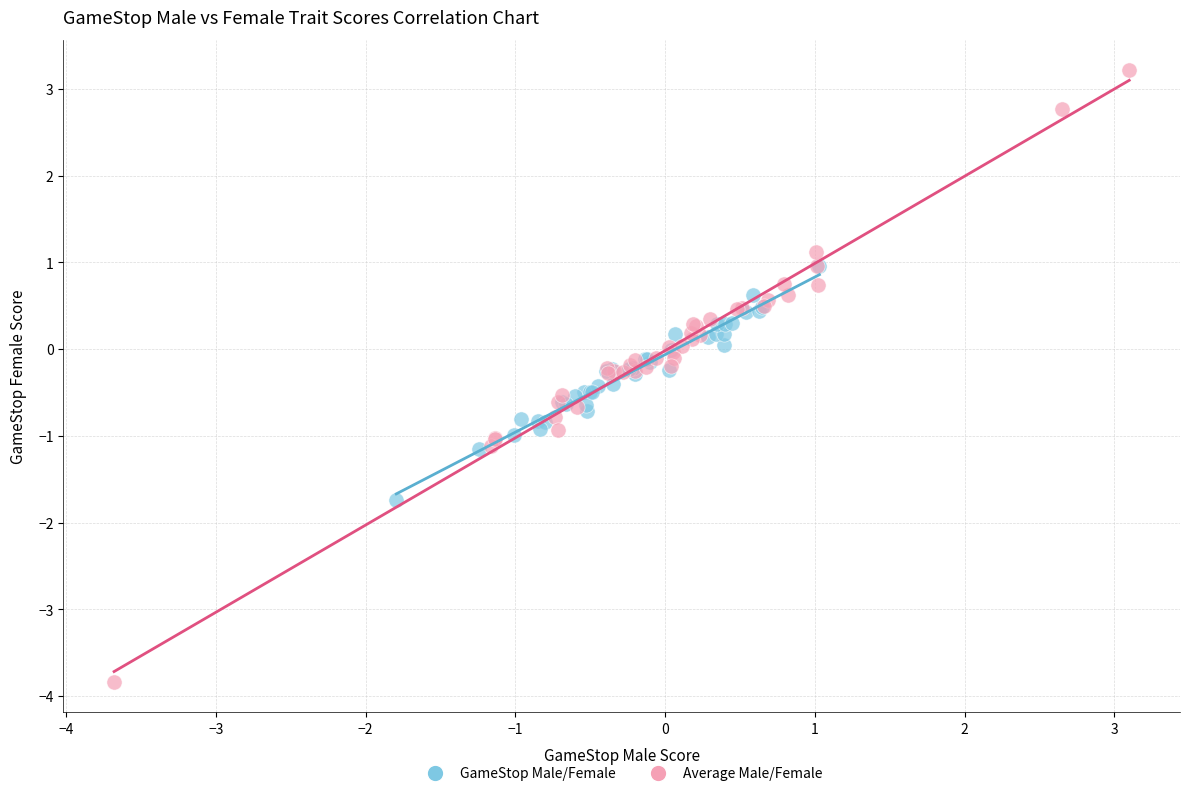

Which series has the widest spread of Y values?

Average Male/Female